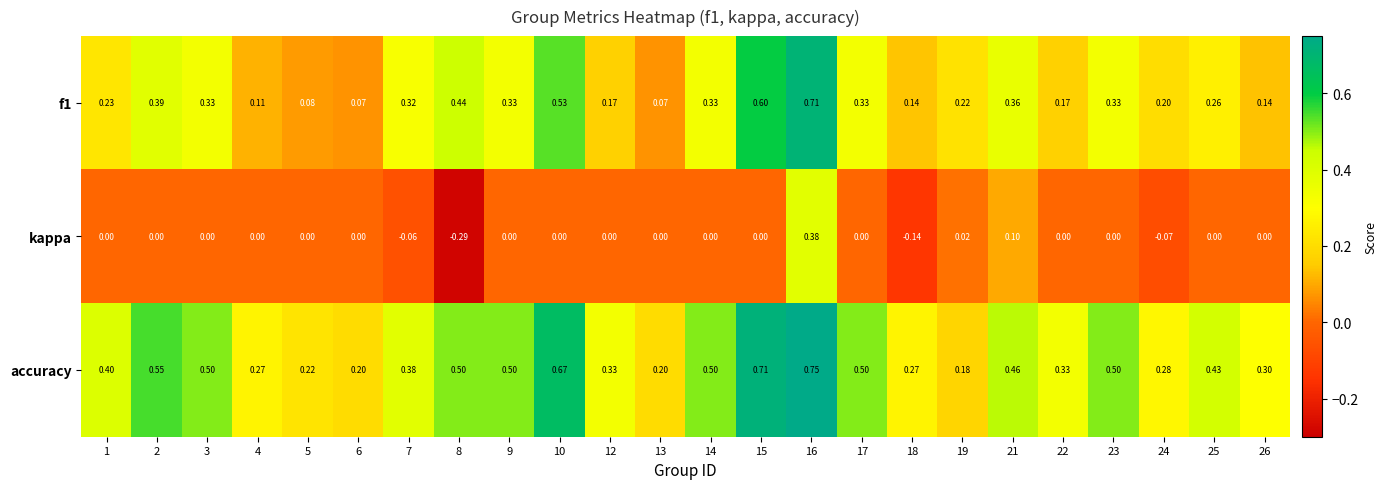

Is the value of accuracy at 17 greater than the value of f1 at 17?

Yes